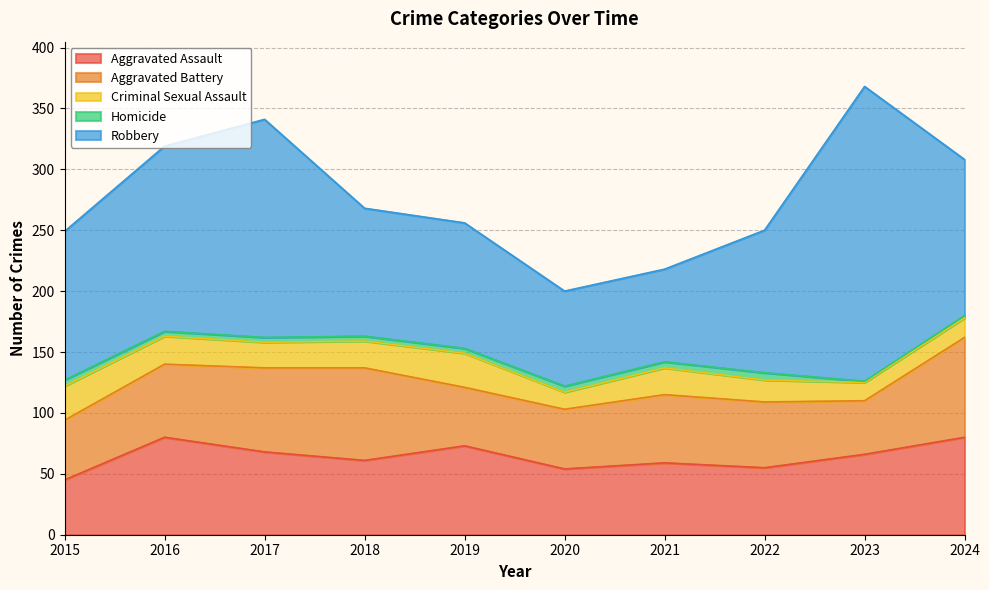

How many interior local peaks does the Aggravated Battery series have?

2